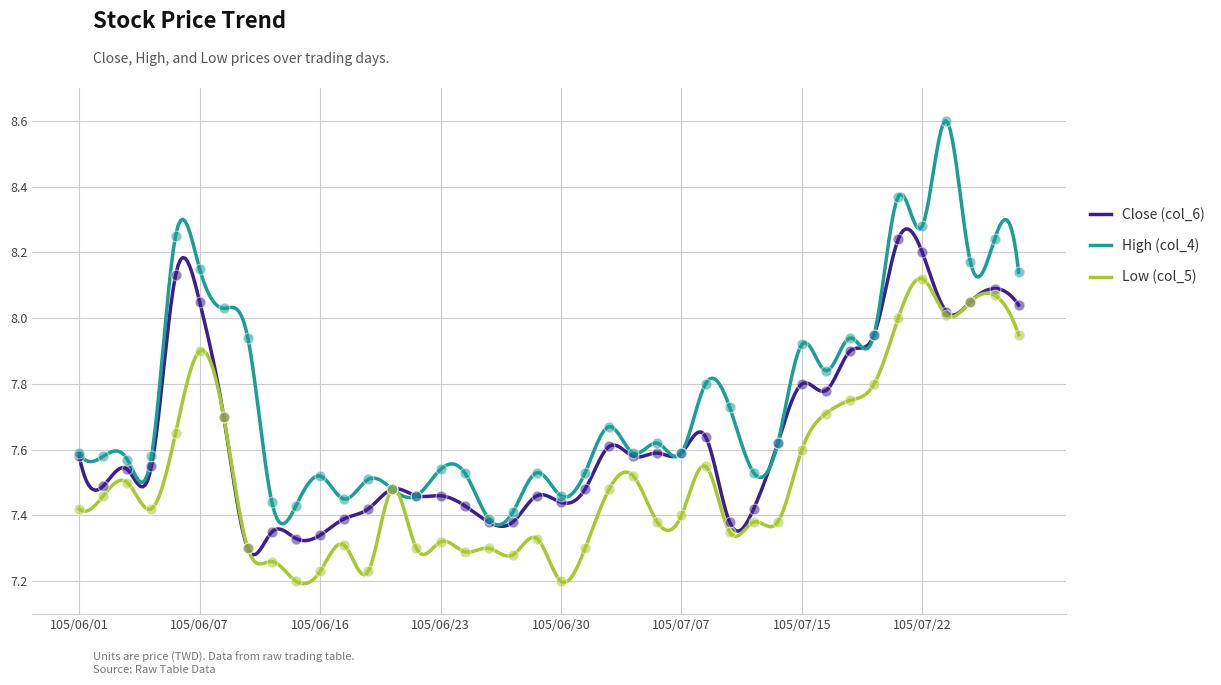

Which series has the largest total across all categories?

High (col_4)